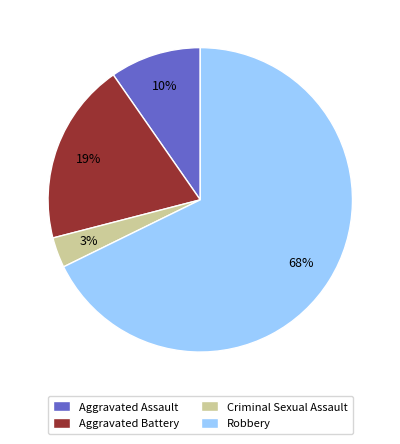

Is the sum of Criminal Sexual Assault and Aggravated Assault greater than half?

No